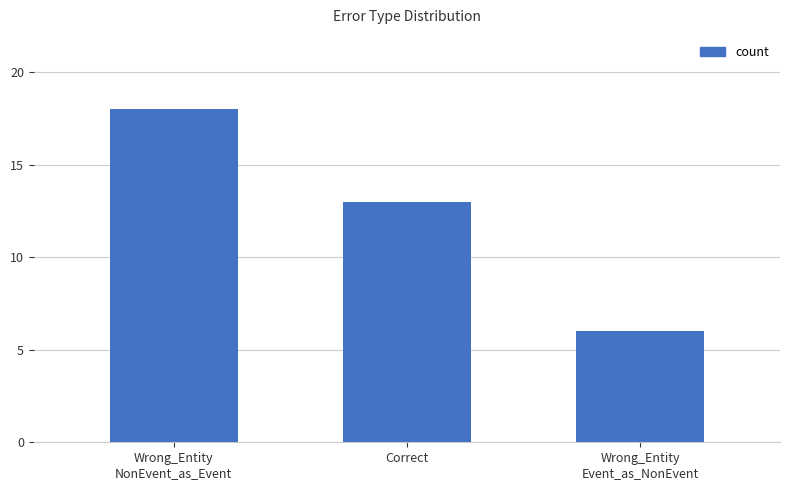

Are the bars horizontal?

No